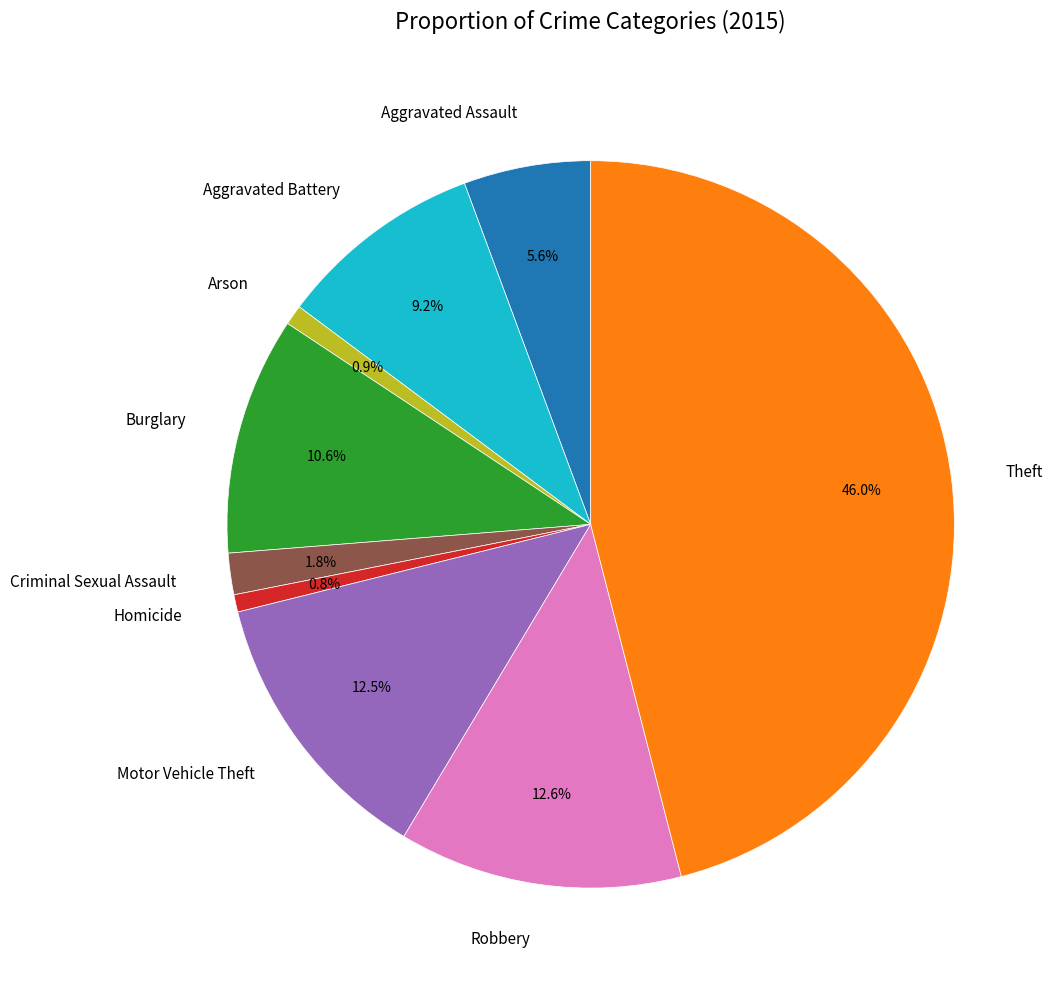

What percentage is the Criminal Sexual Assault slice, to the nearest percent?

2%